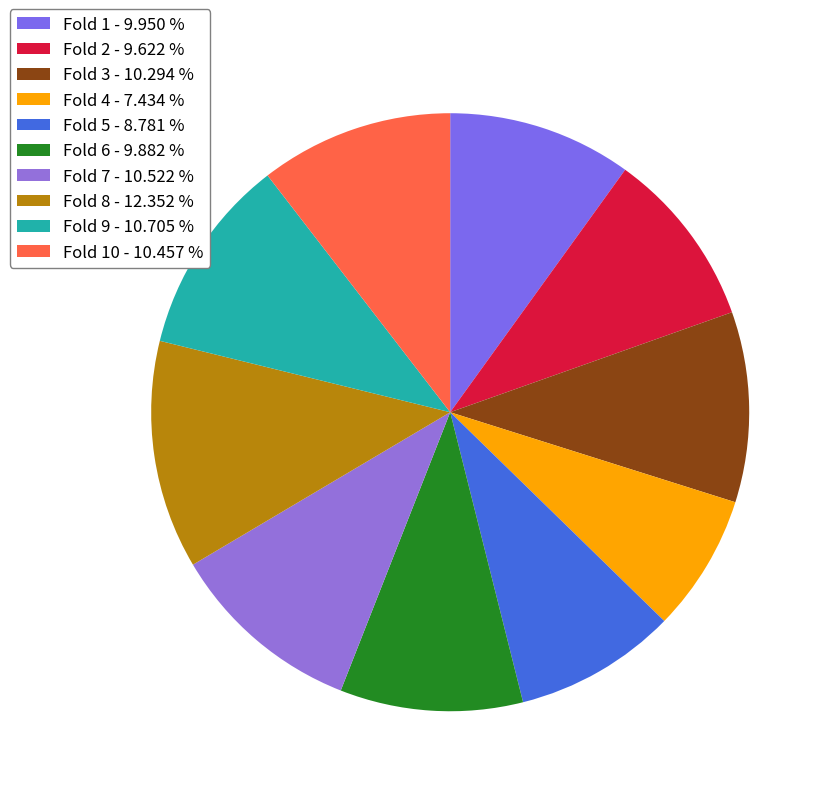

How many slices are in this pie chart?

10